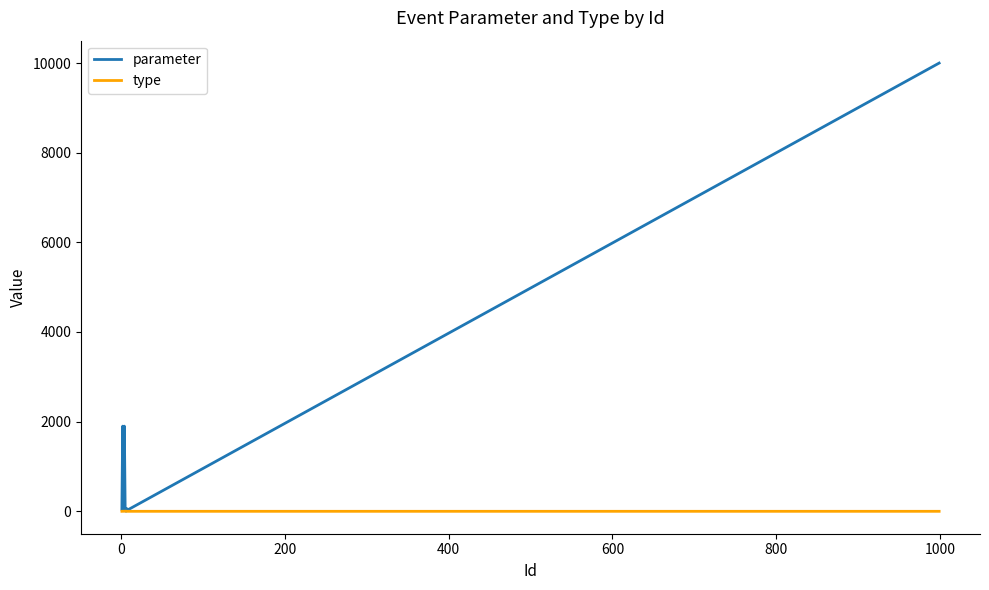

Which series has the largest range (max minus min)?

parameter